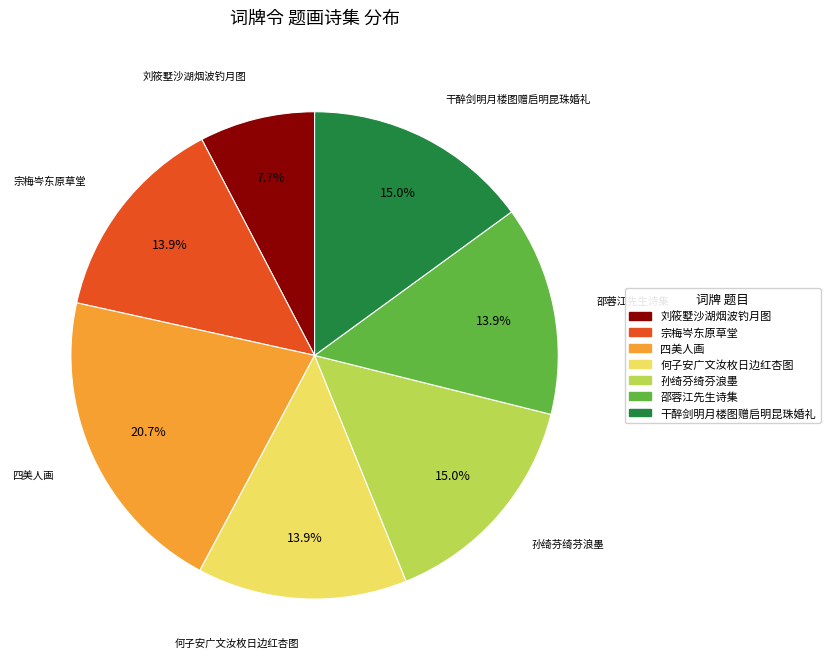

Is there any slice that represents more than half of the pie?

No